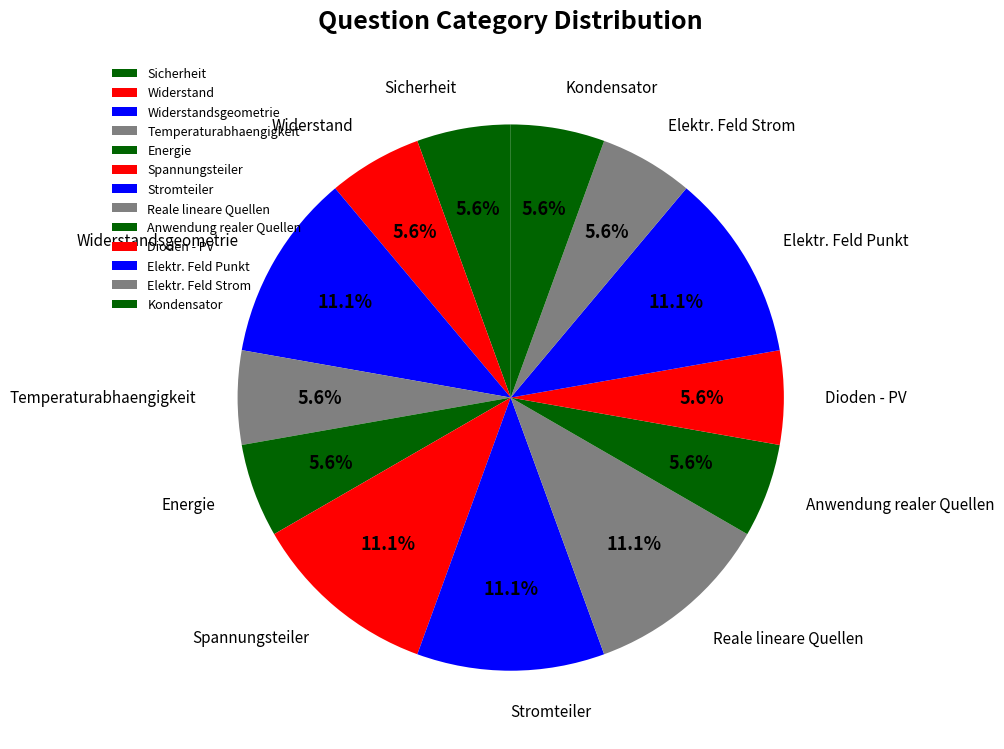

How many segments does this pie chart have?

13